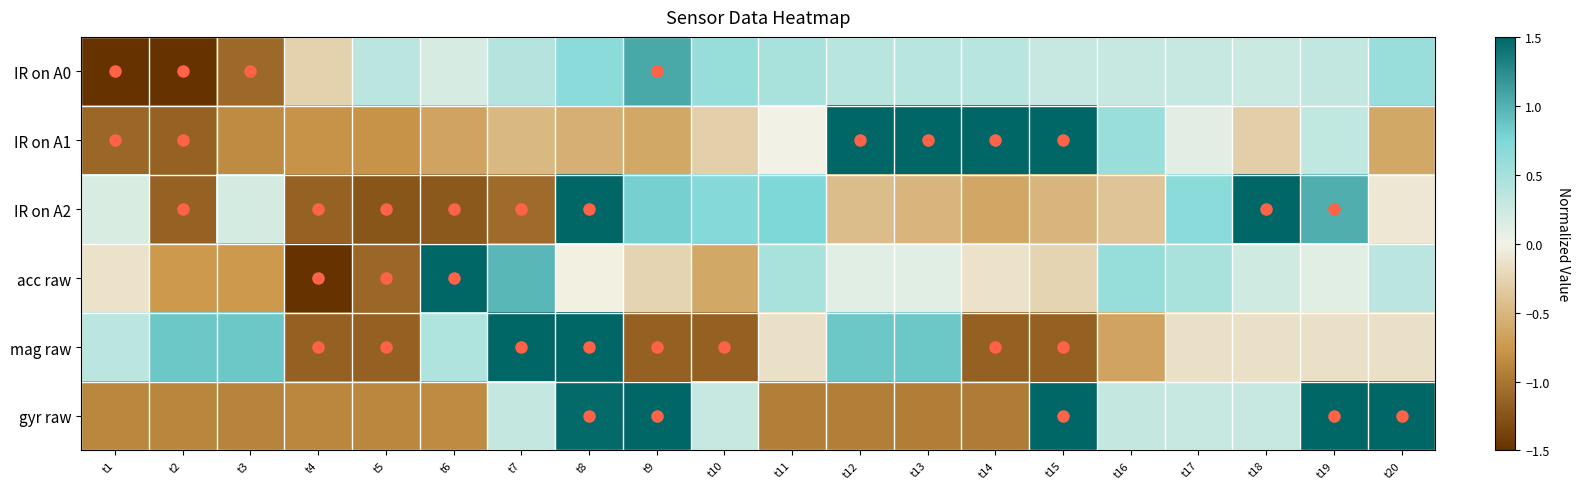

Reading left to right, list all the values displayed in this chart.

IR on A0: t1=-2.9	t2=-2.6	t3=-1.1	t4=-0.3	t5=0.4	t6=0.2	t7=0.4	t8=0.7	t9=1.1	t10=0.6	t11=0.5	t12=0.4	t13=0.4	t14=0.4	t15=0.3	t16=0.3	t17=0.3	t18=0.3	t19=0.3	t20=0.6
IR on A1: t1=-1.1	t2=-1.1	t3=-0.8	t4=-0.8	t5=-0.8	t6=-0.6	t7=-0.5	t8=-0.6	t9=-0.6	t10=-0.3	t11=0.0	t12=1.5	t13=1.6	t14=2.3	t15=1.7	t16=0.6	t17=0.1	t18=-0.3	t19=0.3	t20=-0.6
IR on A2: t1=0.2	t2=-1.1	t3=0.2	t4=-1.1	t5=-1.2	t6=-1.2	t7=-1.1	t8=2.5	t9=0.8	t10=0.7	t11=0.7	t12=-0.4	t13=-0.5	t14=-0.6	t15=-0.5	t16=-0.4	t17=0.7	t18=1.6	t19=1.0	t20=-0.1
acc raw: t1=-0.1	t2=-0.7	t3=-0.7	t4=-2.4	t5=-1.1	t6=3.0	t7=1.0	t8=-0.0	t9=-0.3	t10=-0.6	t11=0.5	t12=0.1	t13=0.1	t14=-0.1	t15=-0.3	t16=0.6	t17=0.5	t18=0.2	t19=0.1	t20=0.4
mag raw: t1=0.4	t2=0.9	t3=0.9	t4=-1.2	t5=-1.2	t6=0.4	t7=2.0	t8=2.0	t9=-1.2	t10=-1.2	t11=-0.1	t12=0.9	t13=0.9	t14=-1.2	t15=-1.2	t16=-0.6	t17=-0.1	t18=-0.1	t19=-0.1	t20=-0.1
gyr raw: t1=-0.9	t2=-0.9	t3=-0.9	t4=-0.9	t5=-0.9	t6=-0.9	t7=0.3	t8=1.5	t9=1.5	t10=0.3	t11=-0.9	t12=-0.9	t13=-0.9	t14=-1.0	t15=1.5	t16=0.3	t17=0.3	t18=0.3	t19=1.5	t20=1.5